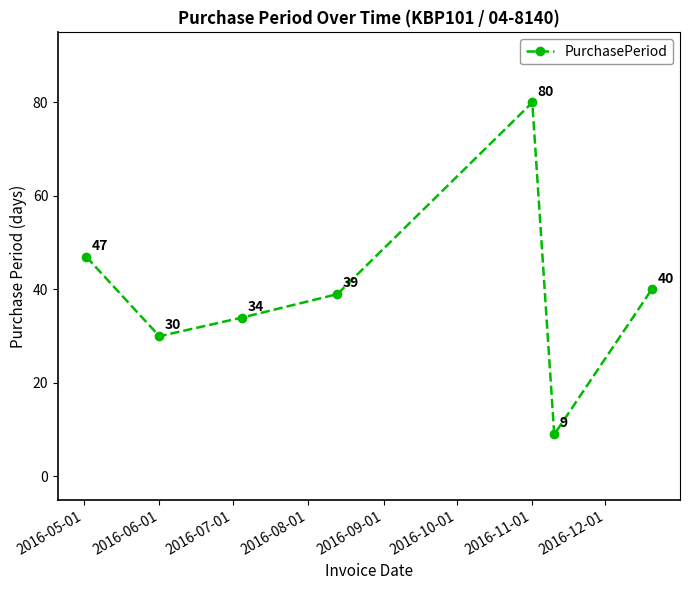

What is the sum of all values?

279